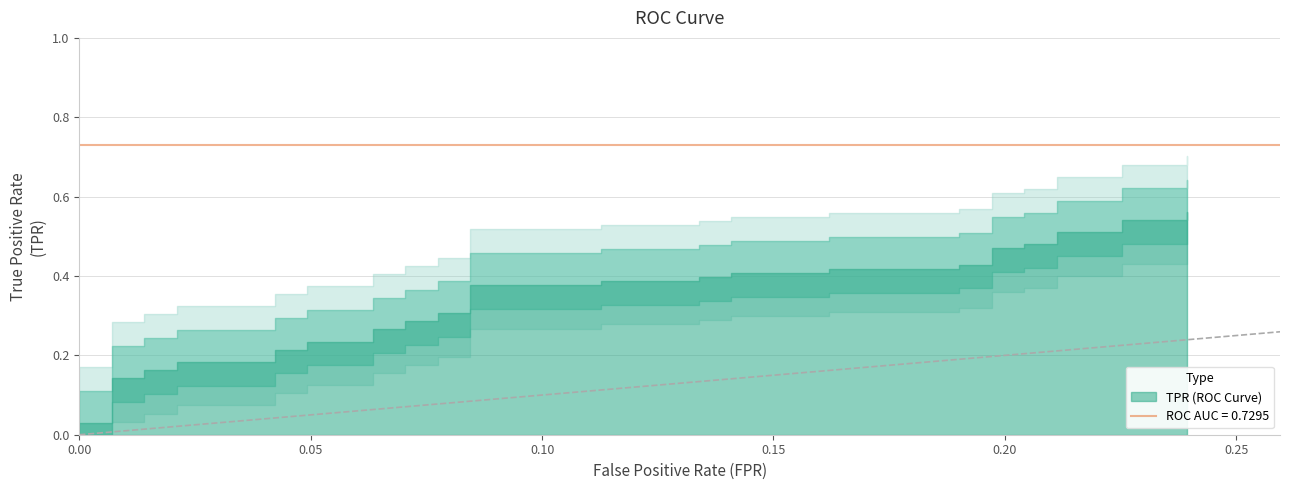

True or false: fpr has more than 1 points higher than both neighbors.

False